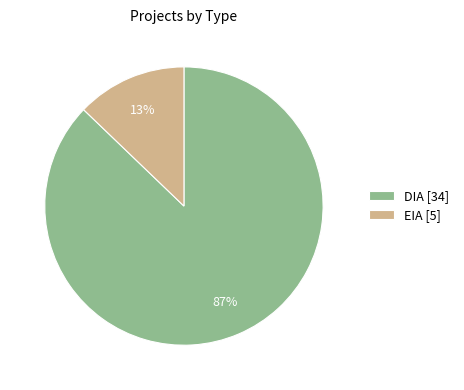

Which category has the smallest portion of the pie?

EIA